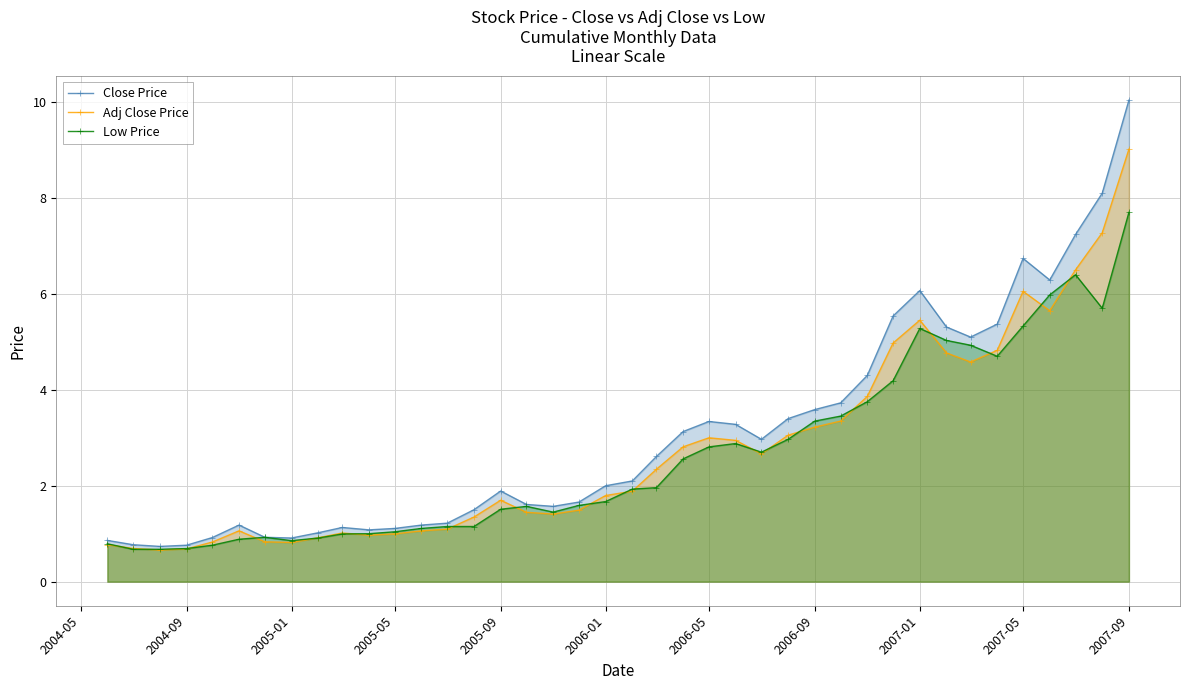

Rank the series by their maximum value, from lowest to highest.

Low Price, Adj Close Price, Close Price